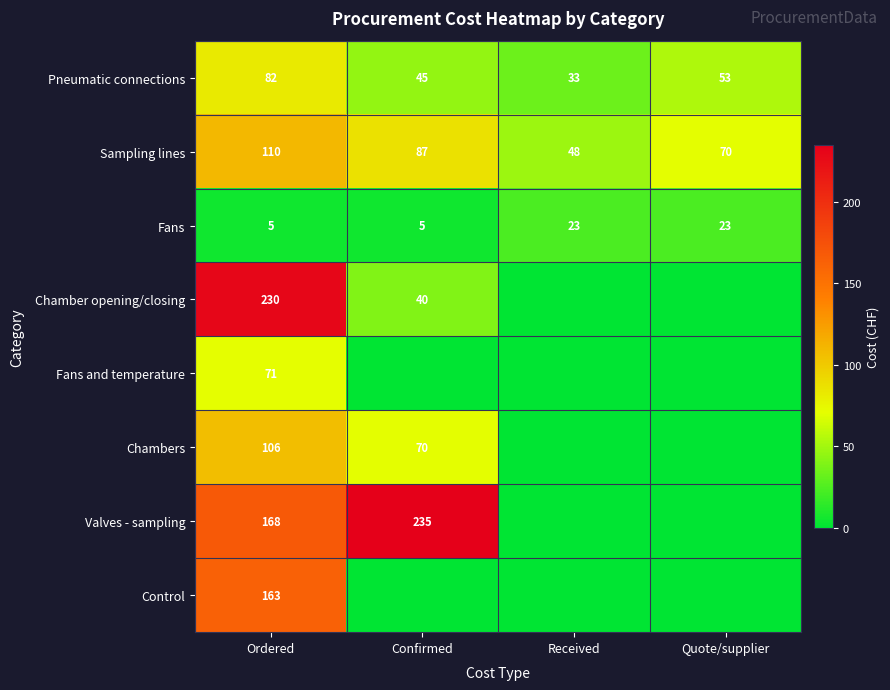

What is the sum of all Fans values?

56